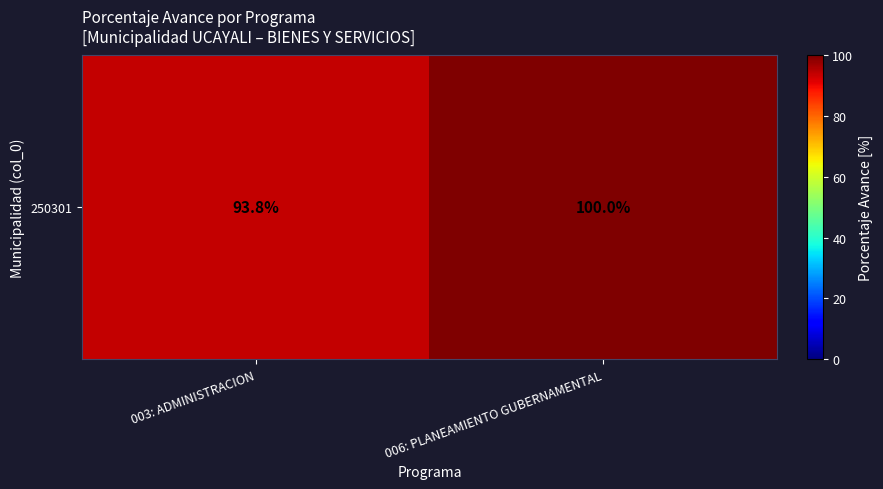

What is the average value?

96.9